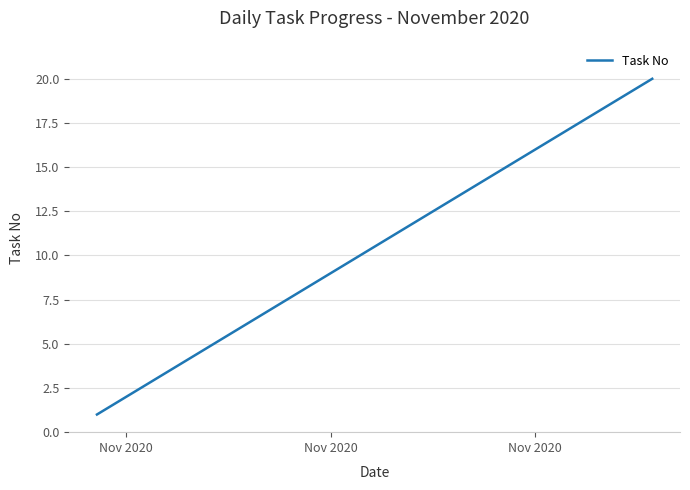

What is the maximum value shown in the chart?

20